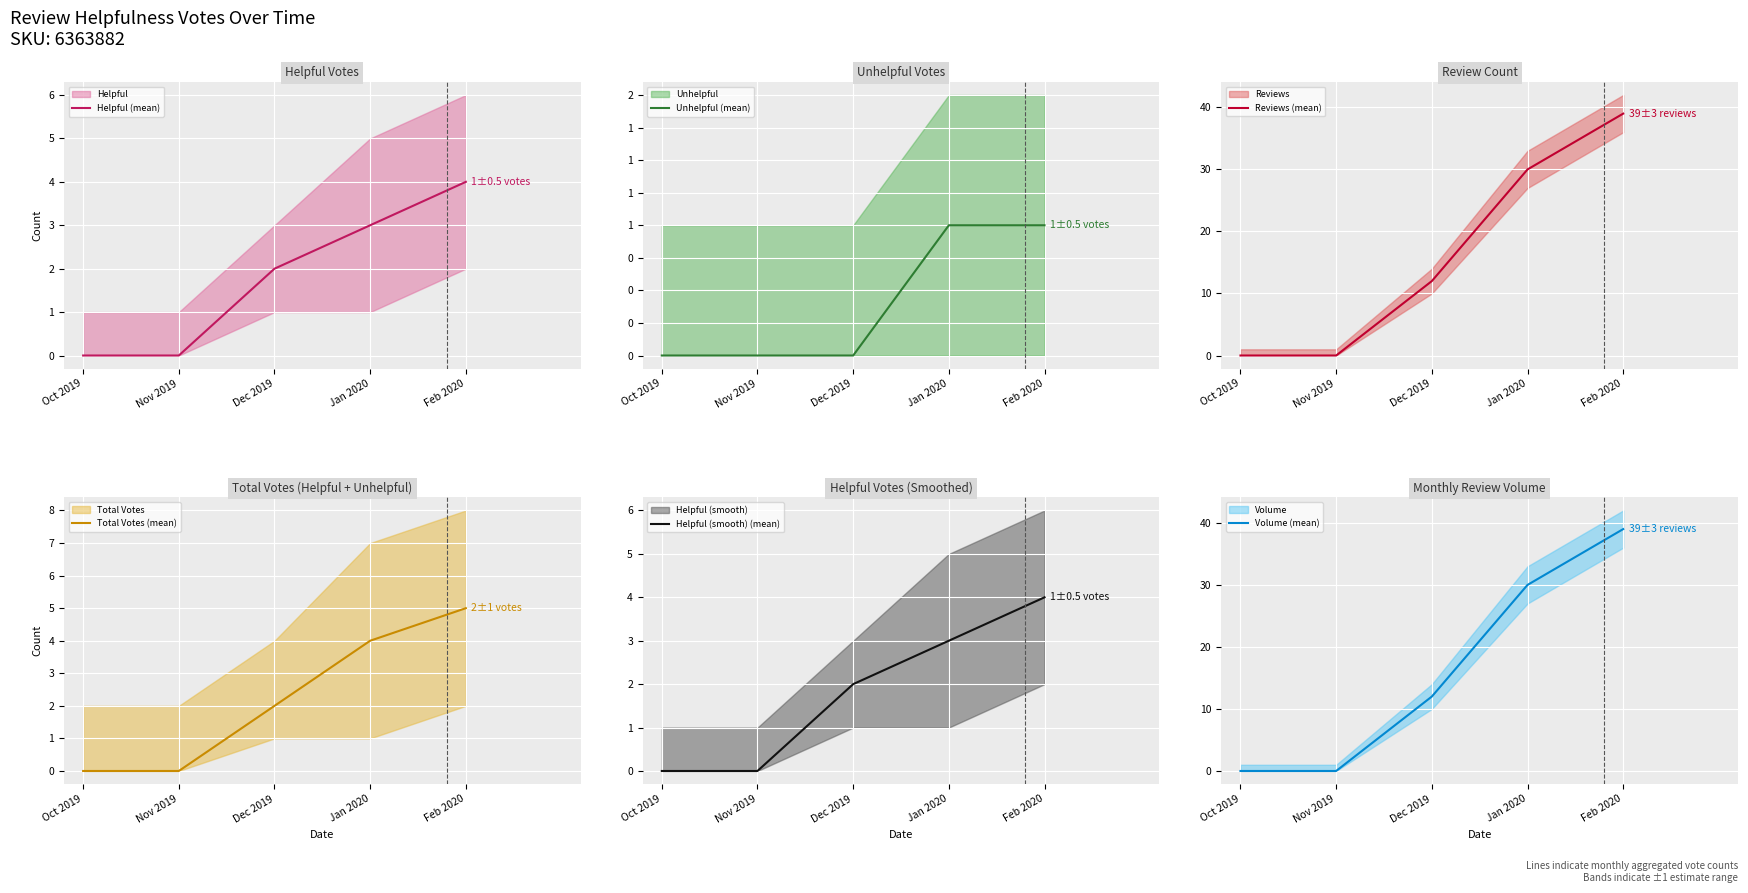

What is the difference between the Unhelpful (mean) values at Dec 2019 and Feb 2020?

1